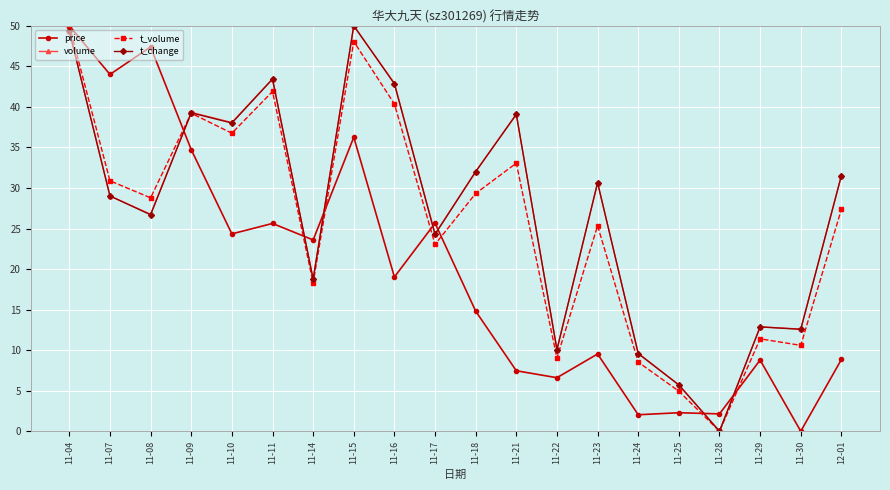

What is the value of the t_change point at the 13th from the left?

10.1